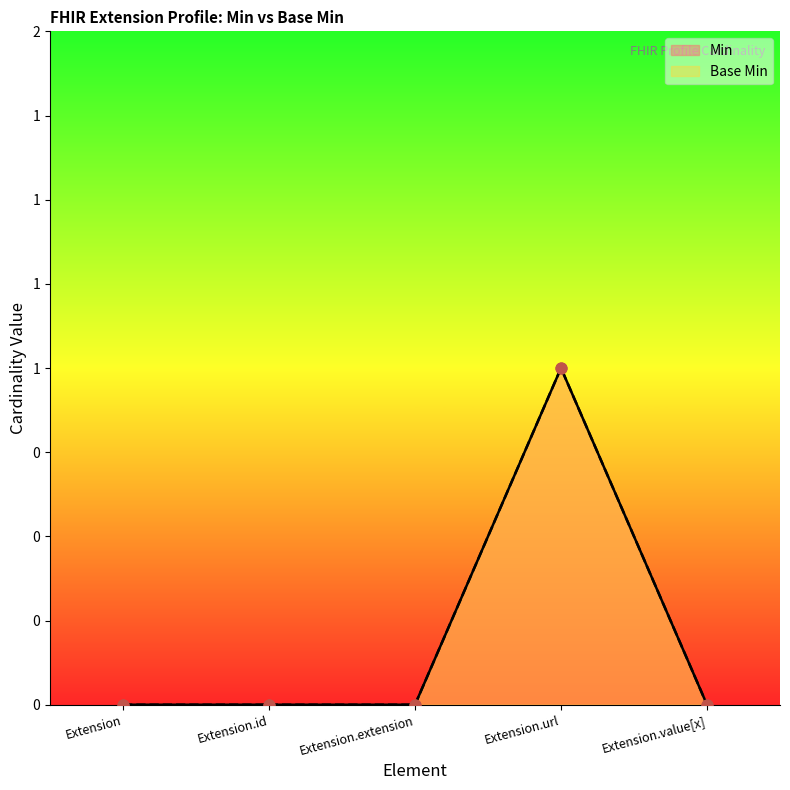

Is the value of Base Min at Extension greater than the value of Min at Extension?

No